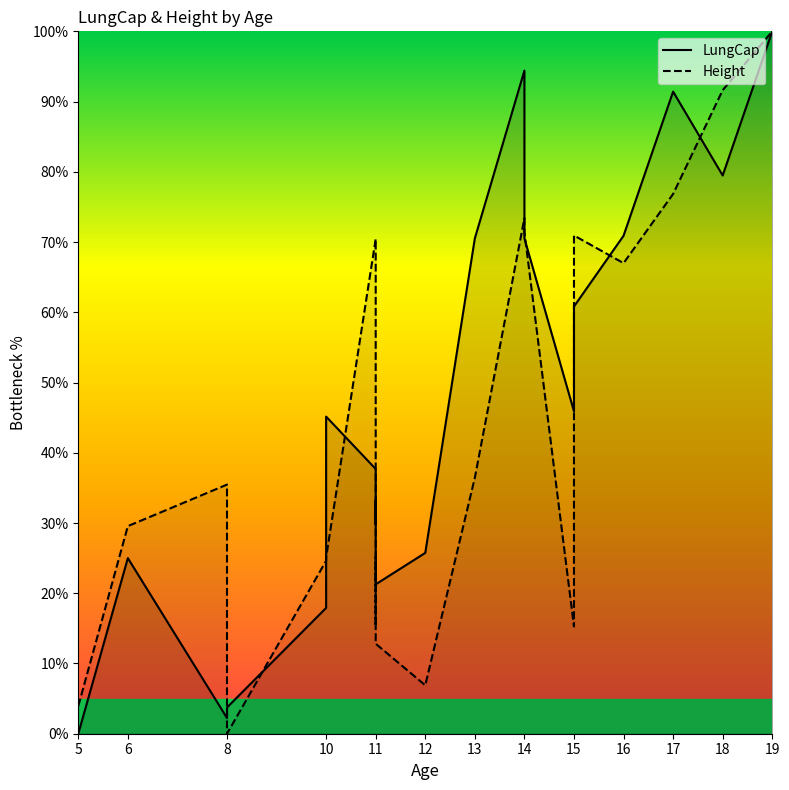

At 19, list the series in order from largest to smallest.

LungCap, Height